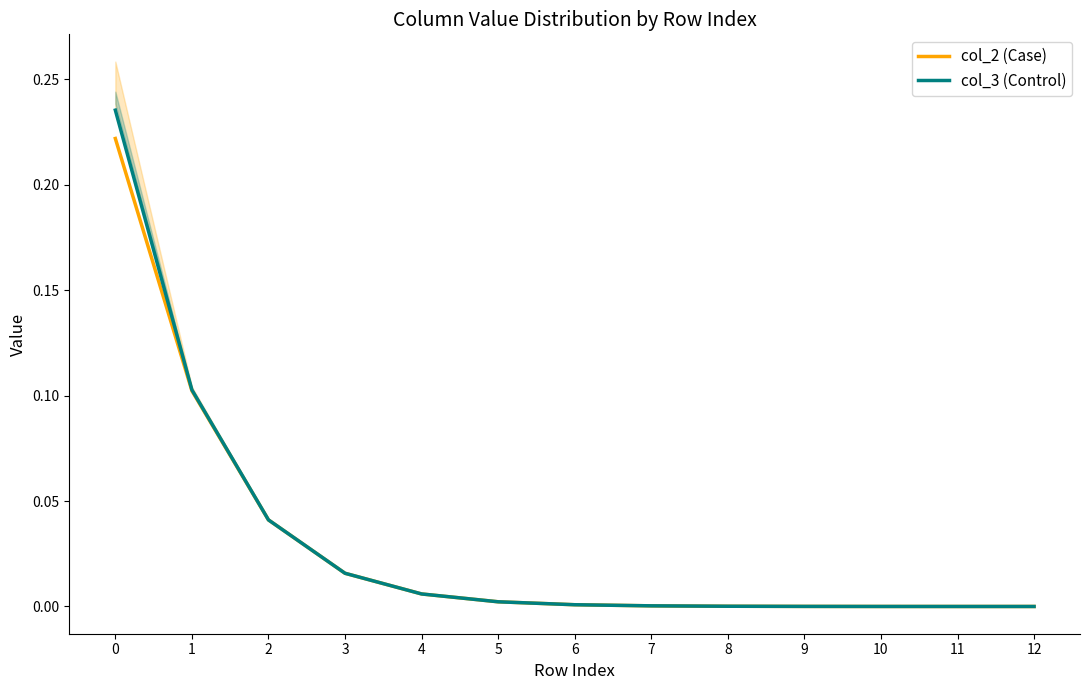

True or false: col_2 (Case) and col_3 (Control) cross at least once.

False